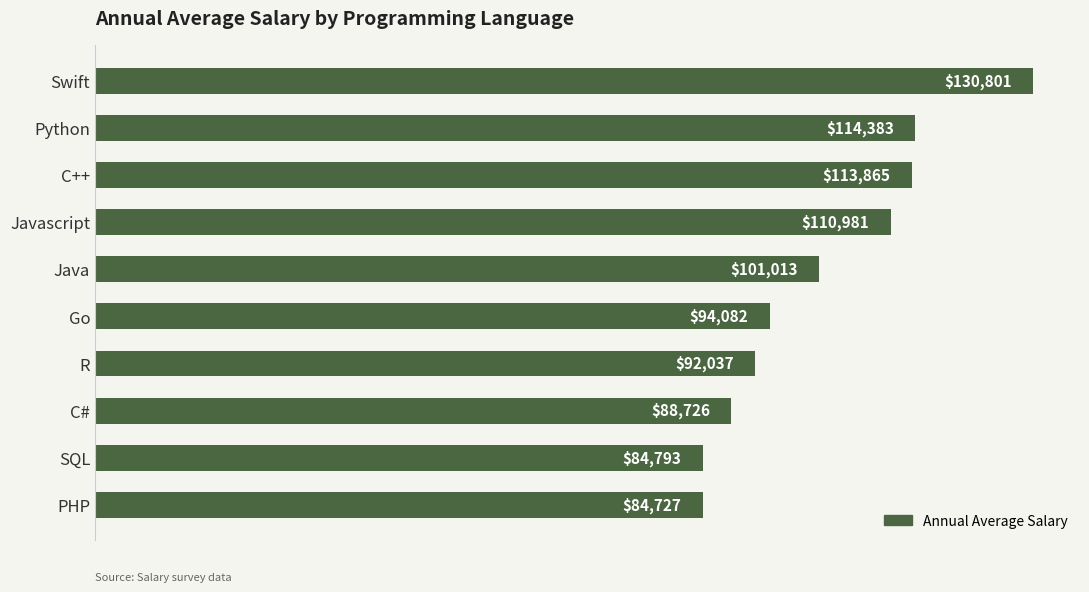

What is the greatest value displayed?

130801